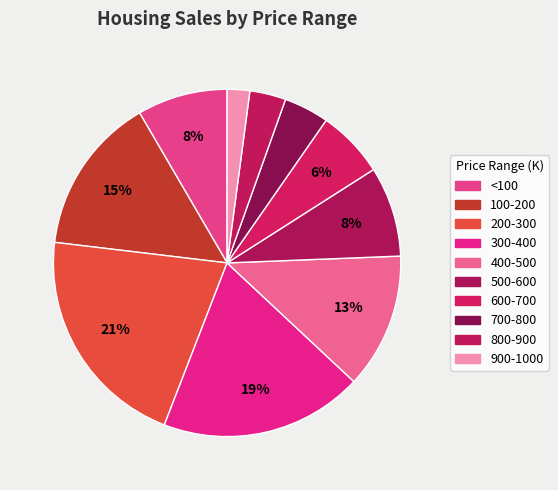

Does 900-1000 represent more than half of the total?

No